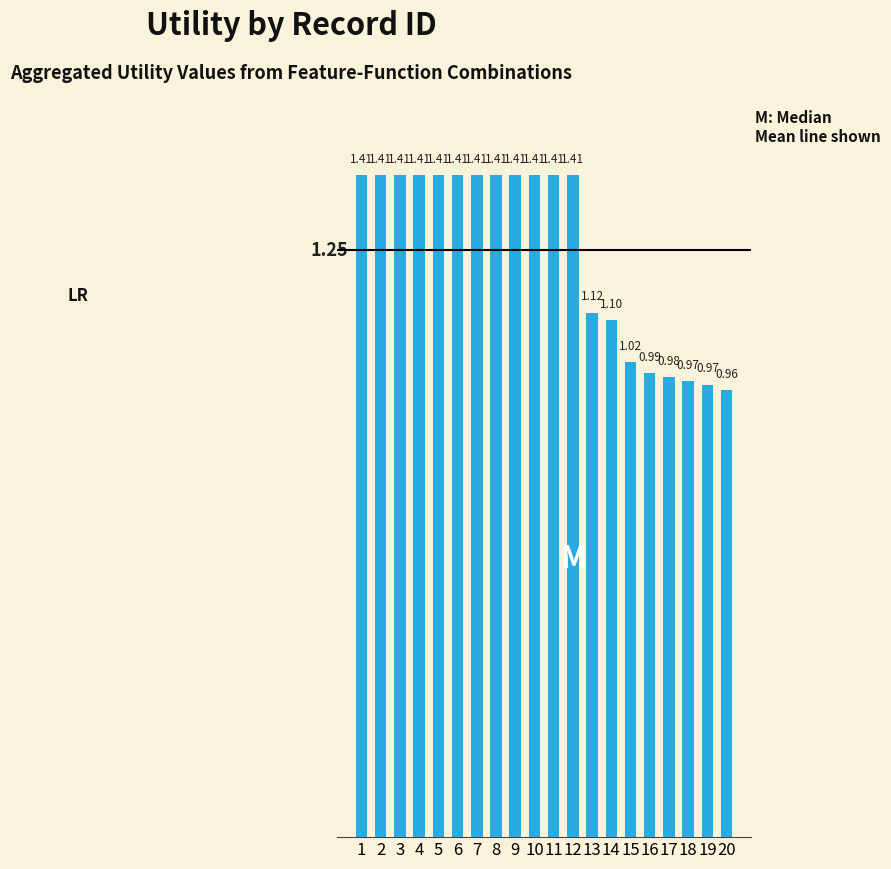

At which category does the chart reach its minimum across all series?

20